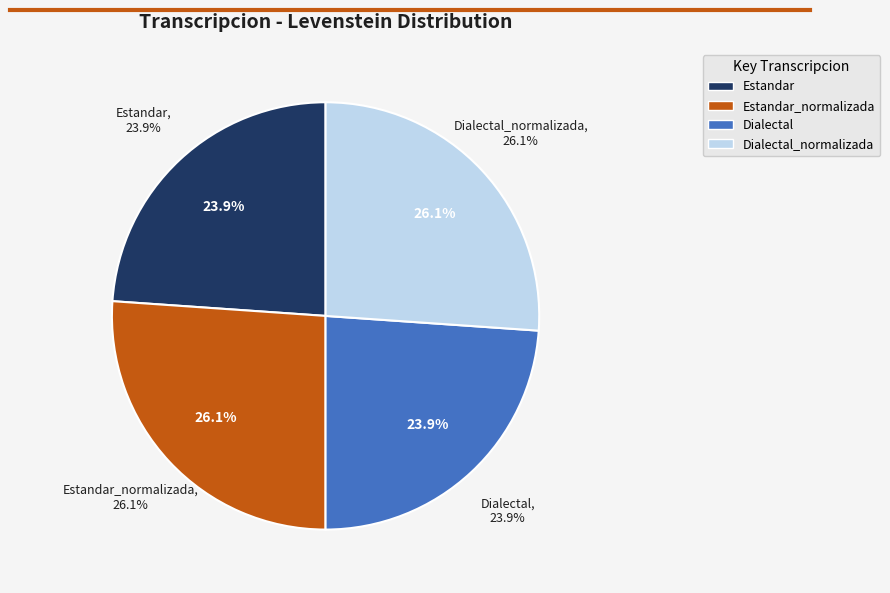

How many slices are in this pie chart?

4